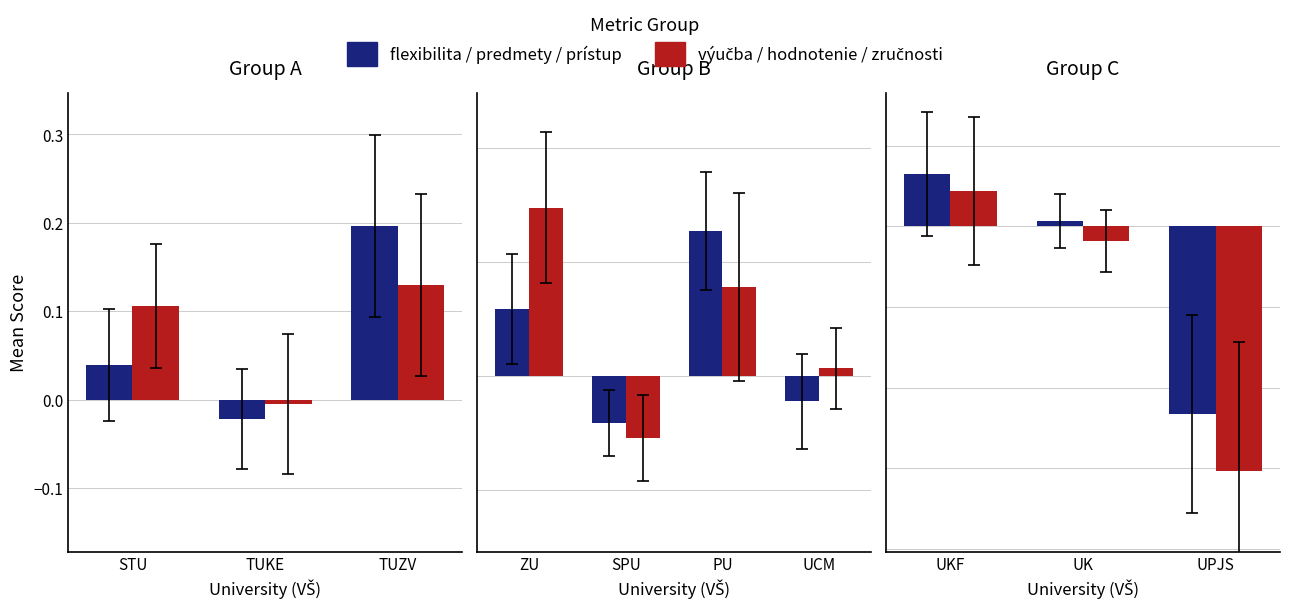

How many groups of bars are there?

3